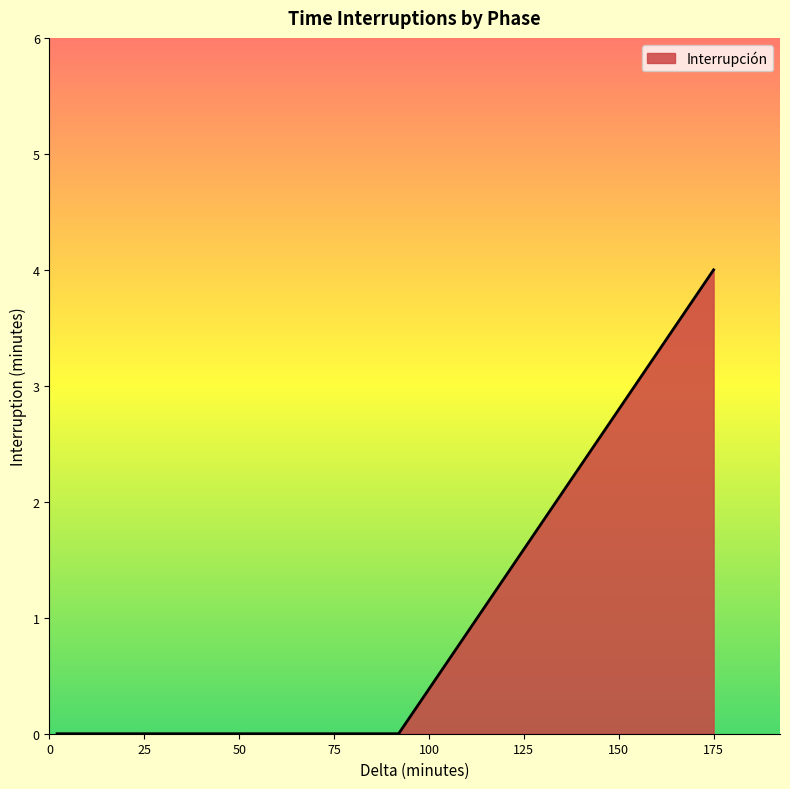

How many series are shown in this chart?

1